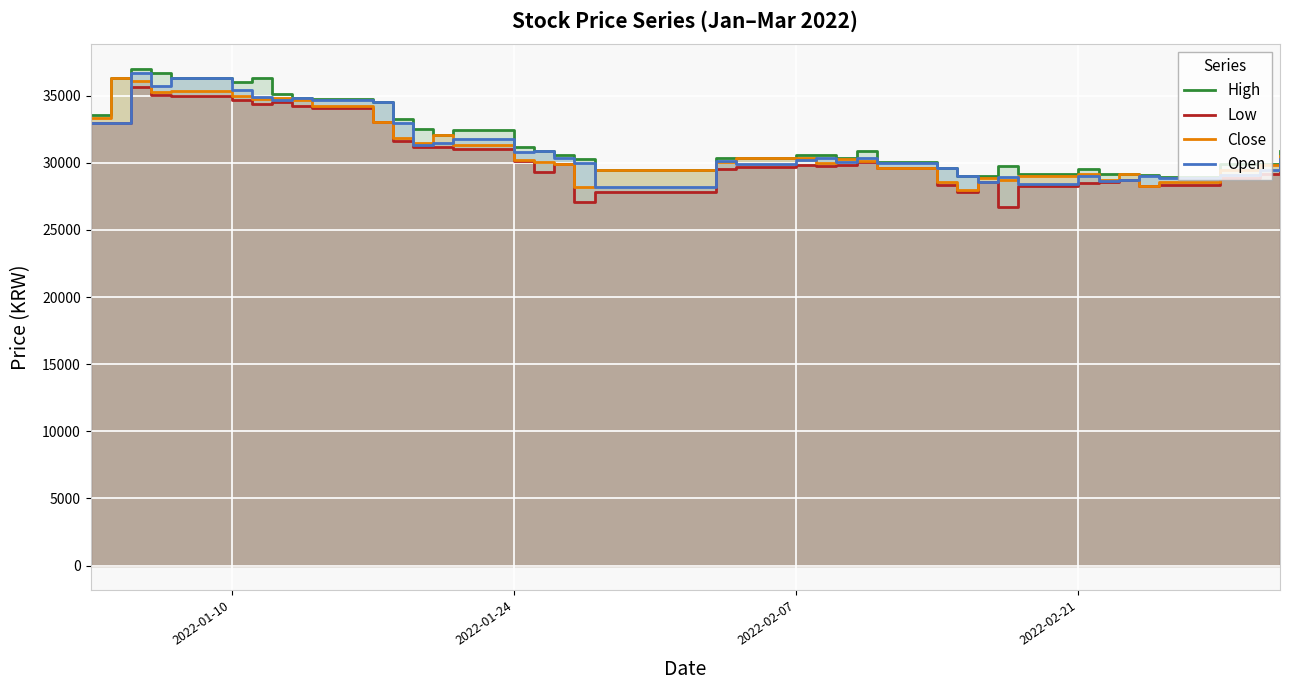

Reading left to right, what are all the values shown in this chart?

High: 33600	36300	37000	36700	36350	36000	36350	35150	34850	34750	34500	33300	32550	32100	32450	31150	30900	30600	30300	29500	30400	30400	30550	30550	30400	30850	30100	29600	29000	29050	29750	29150	29550	29150	29200	29100	28950	29900	29950	30900
Low: 33000	33000	35650	35050	35000	34650	34350	34550	34250	34100	33050	31650	31200	31200	31050	30150	29300	29950	27050	27850	29550	29700	29850	29750	29850	30050	29600	28350	27850	28550	26700	28300	28500	28600	28750	28300	28350	28850	29150	29800
Close: 33350	36300	36100	35250	35350	34950	34750	34800	34650	34250	33050	31850	31500	32100	31300	30200	30100	29950	28200	29500	30050	30400	30350	30000	30300	30150	29600	28600	28000	28900	28750	29000	29200	28750	29150	28300	28550	29500	29850	30500
Open: 33000	33000	36700	35750	36350	35400	34900	34650	34800	34700	34500	32950	31300	31500	31750	30800	30900	30350	30000	28200	30150	29950	30200	30400	30100	30400	30000	29600	29000	28550	28950	28450	29000	28650	28750	29000	28850	29100	29500	30300